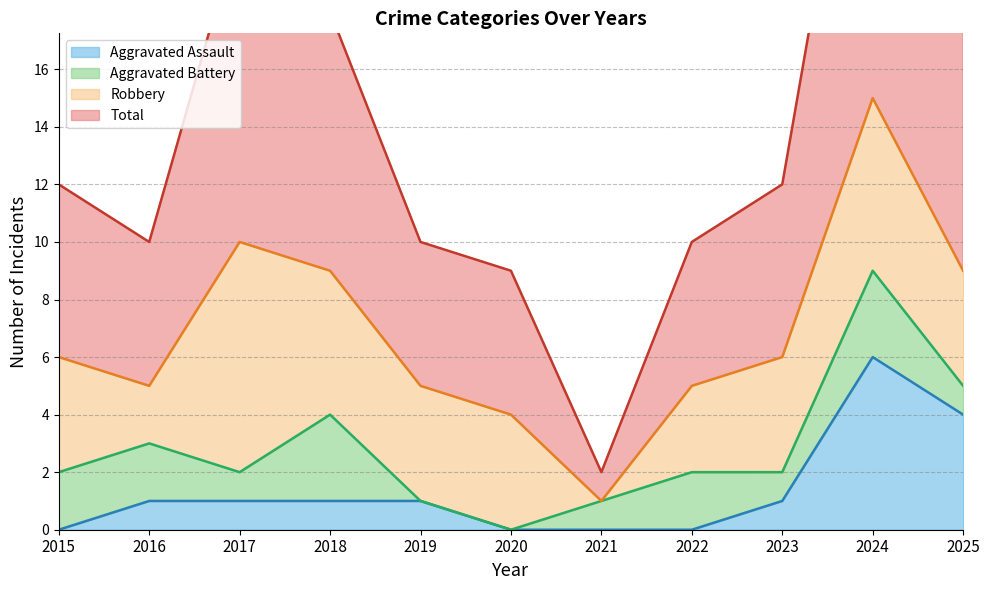

What is the maximum value for Total?

30